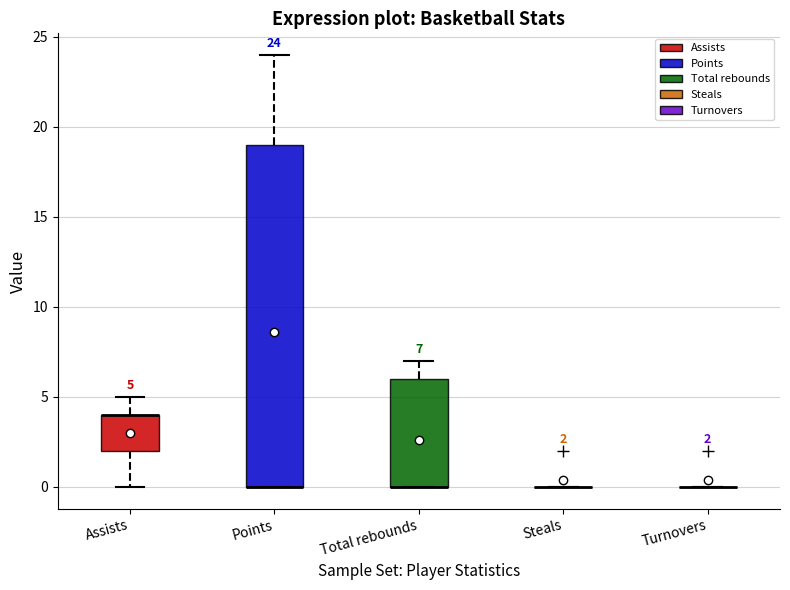

Which box is the tallest, from its lower edge to its upper edge?

Points